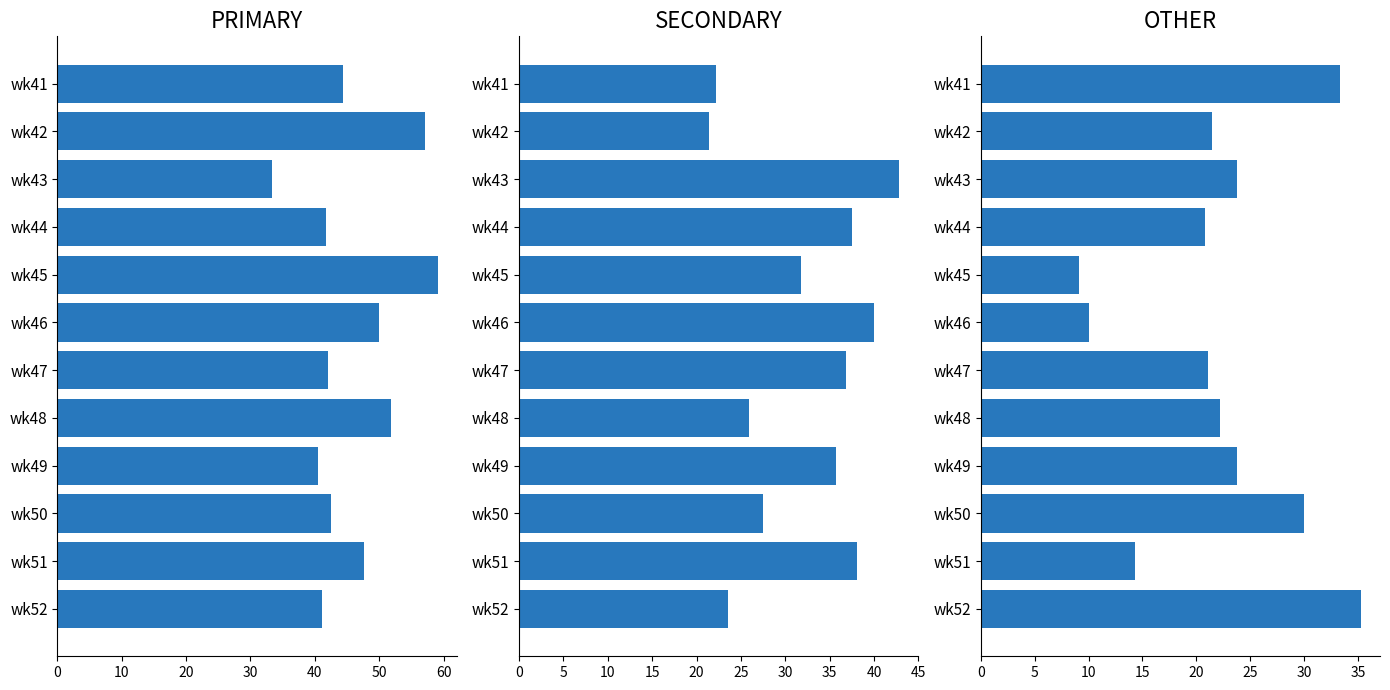

Reading left to right, extract all data points from this chart.

PRIMARY: 44.4	57.1	33.3	41.7	59.1	50.0	42.1	51.9	40.5	42.5	47.6	41.2
SECONDARY: 22.2	21.4	42.9	37.5	31.8	40.0	36.8	25.9	35.7	27.5	38.1	23.5
OTHER: 33.3	21.4	23.8	20.8	9.1	10.0	21.1	22.2	23.8	30.0	14.3	35.3